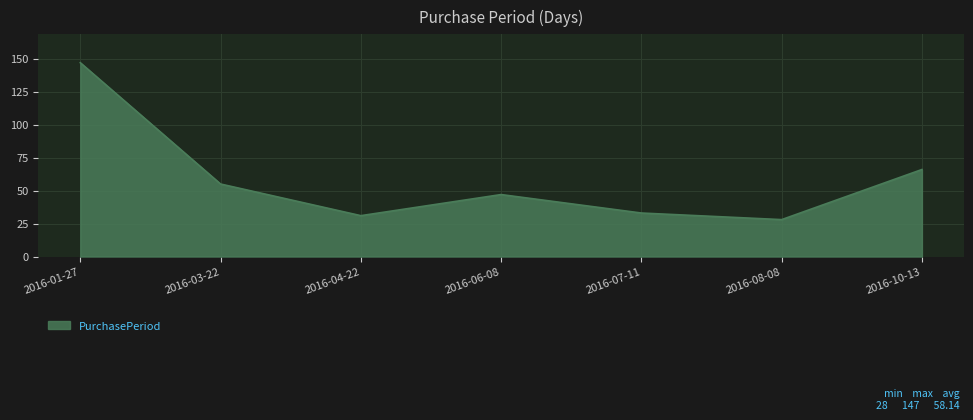

Reading left to right, what are all the values shown in this chart?

147	55	31	47	33	28	66